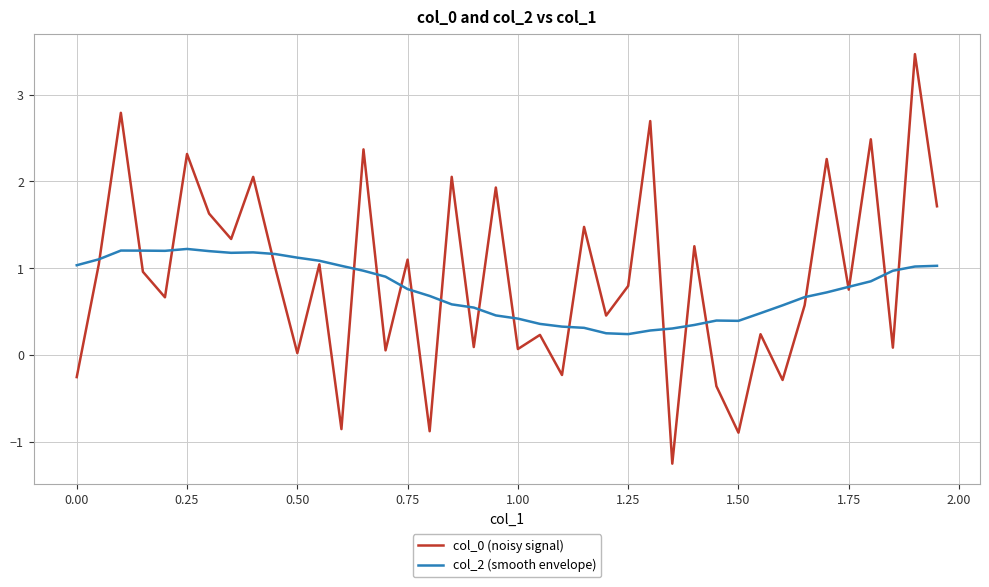

What is the minimum value for col_0 (noisy signal)?

-1.3